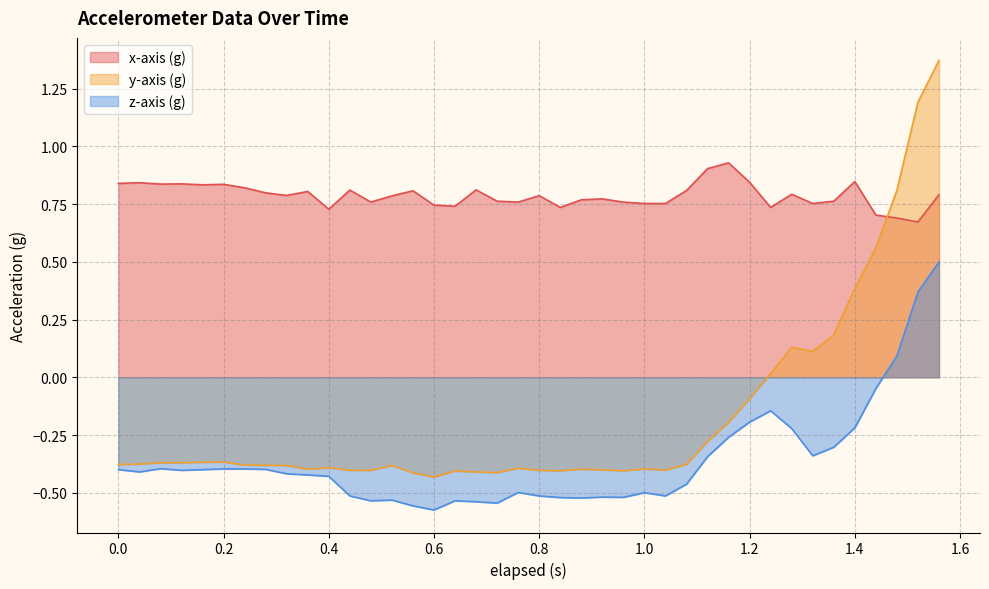

List the series in order of their overall mean, lowest first.

z-axis (g), y-axis (g), x-axis (g)